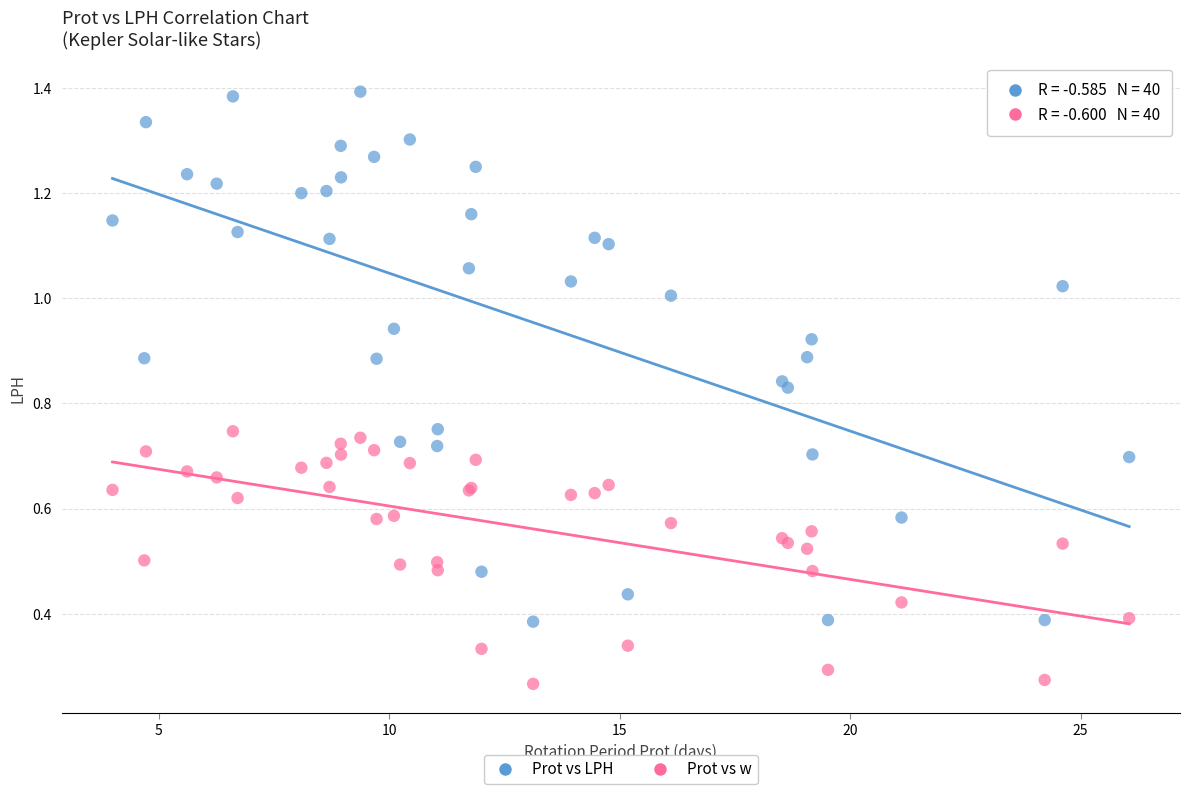

Which series has the largest Y range (max minus min)?

Prot vs LPH